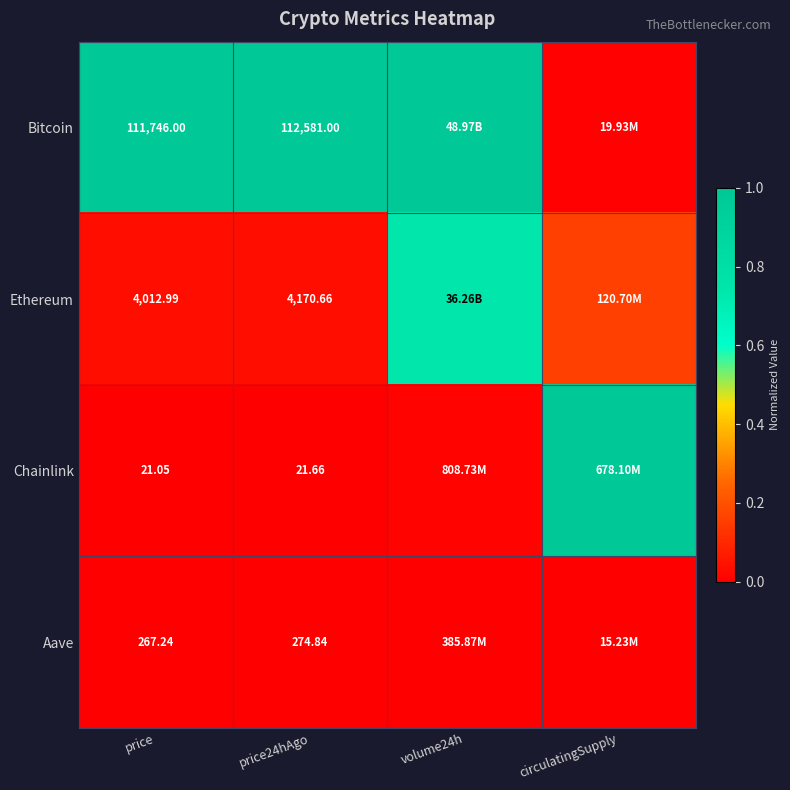

Is the value of Bitcoin at price greater than the value of Chainlink at price24hAgo?

Yes